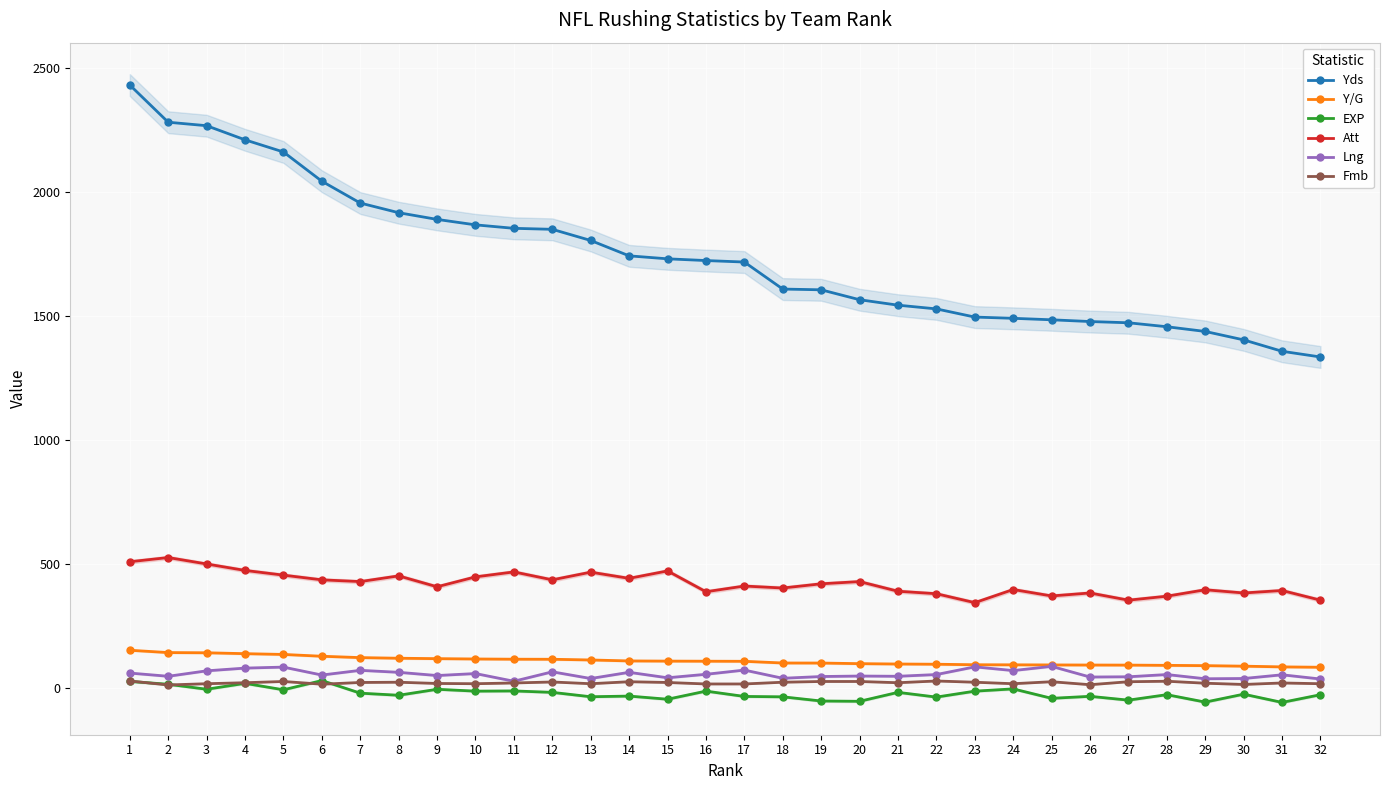

At which category does the chart reach its peak across all series?

1